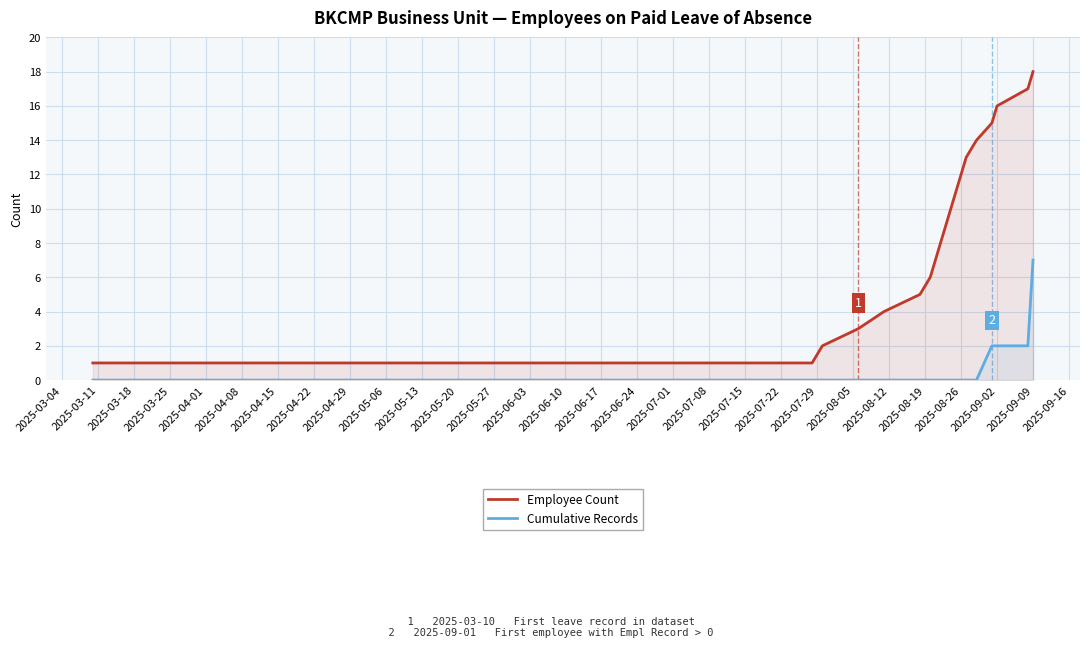

True or false: Cumulative Records and Employee Count cross at least once.

False